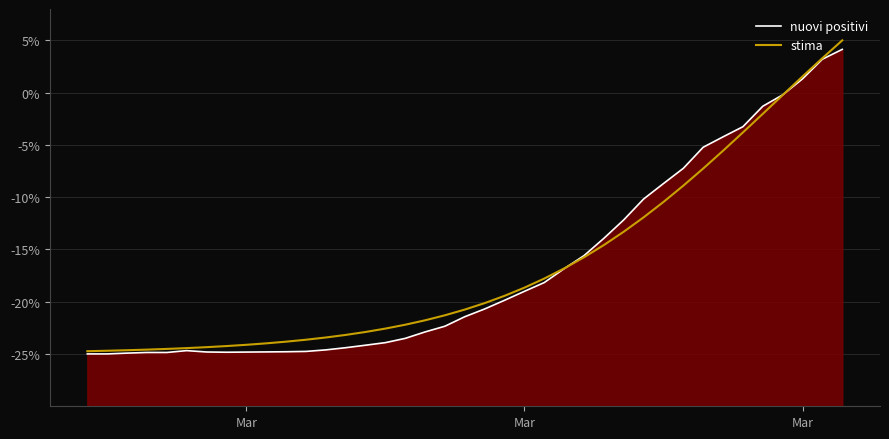

List the series in order of their overall mean, highest first.

stima, nuovi positivi